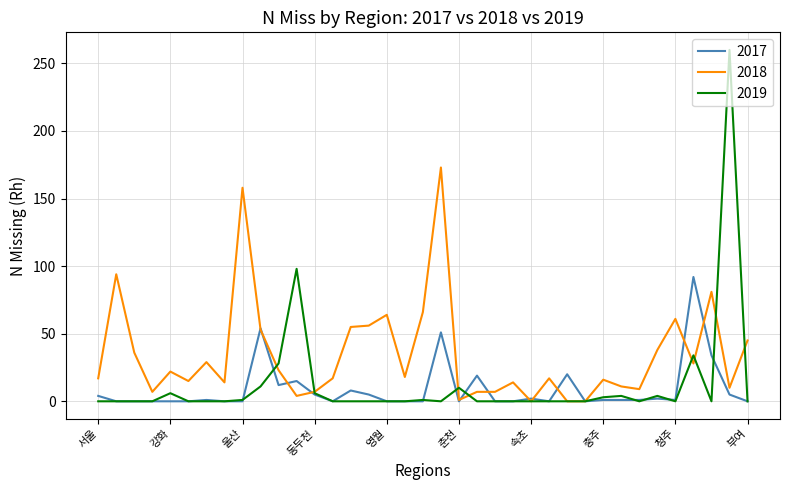

List the series in order of their peak value, lowest first.

2017, 2018, 2019